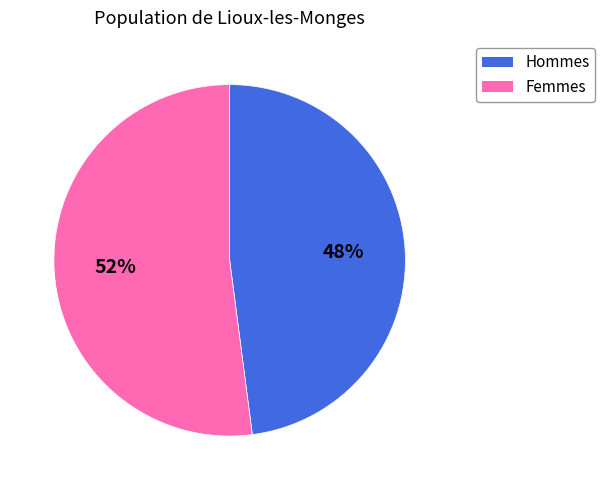

How many segments does this pie chart have?

2